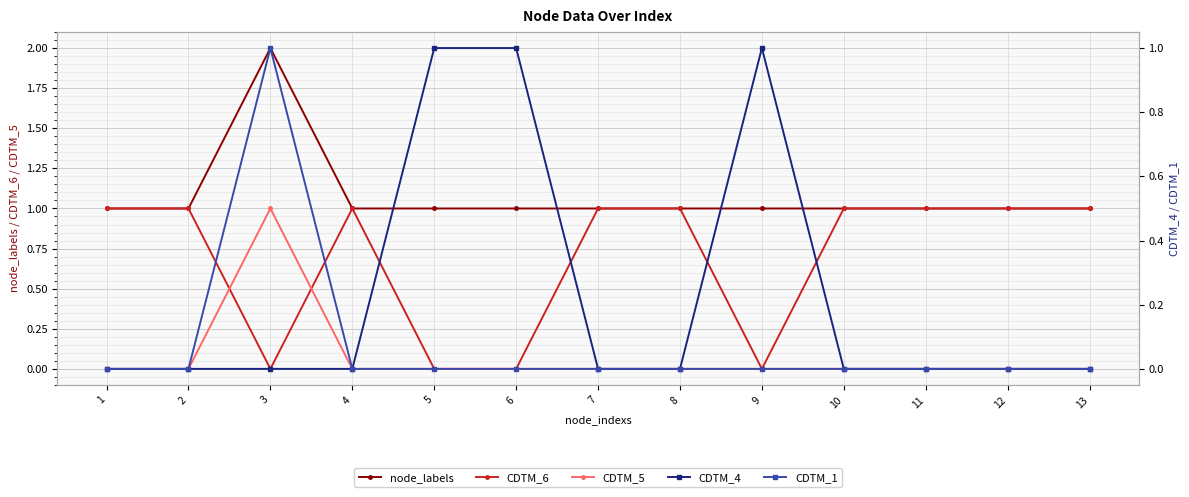

What is the difference between the maximum and second lowest values in the CDTM_4 series?

1